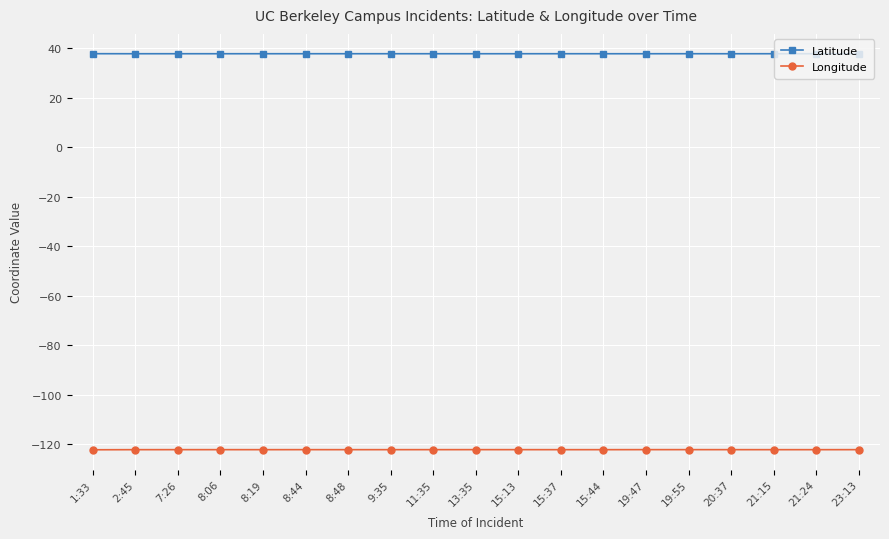

What are all the series names shown in the legend?

Latitude, Longitude